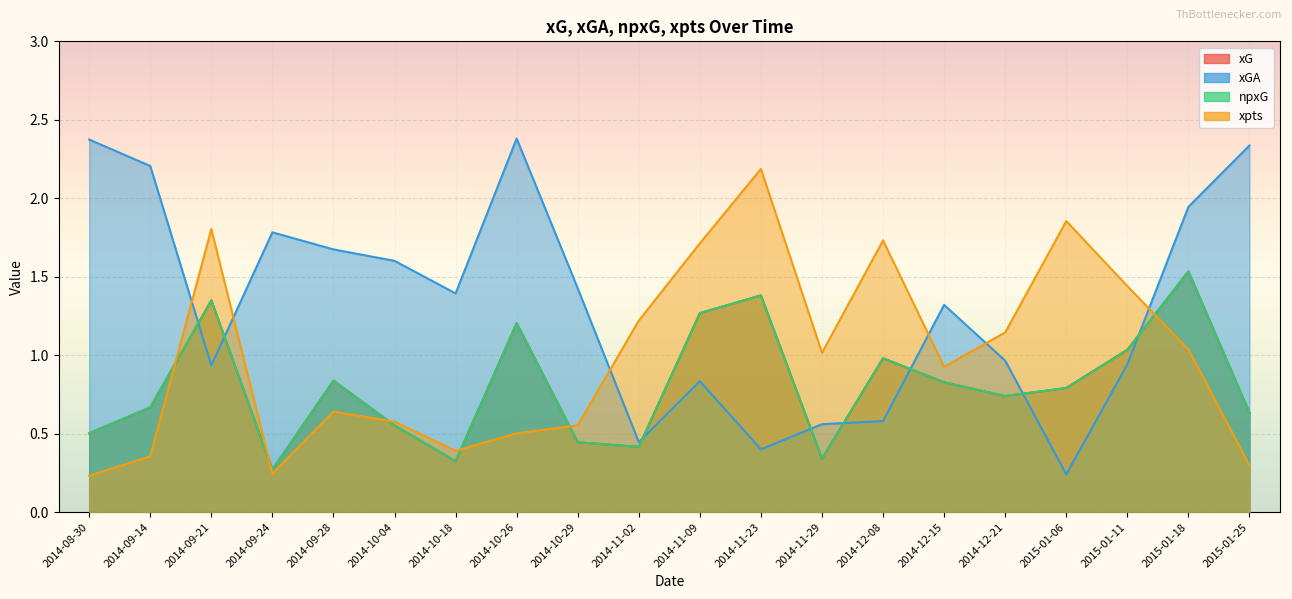

At which label does xGA first exceed 1?

2014-08-30